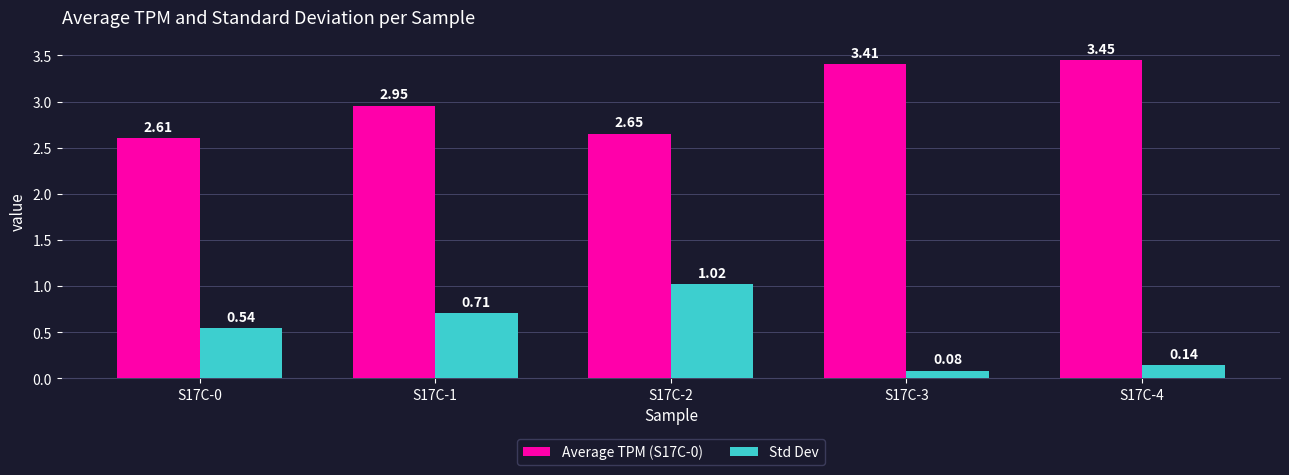

Which series has the largest total across all categories?

Average TPM (S17C-0)